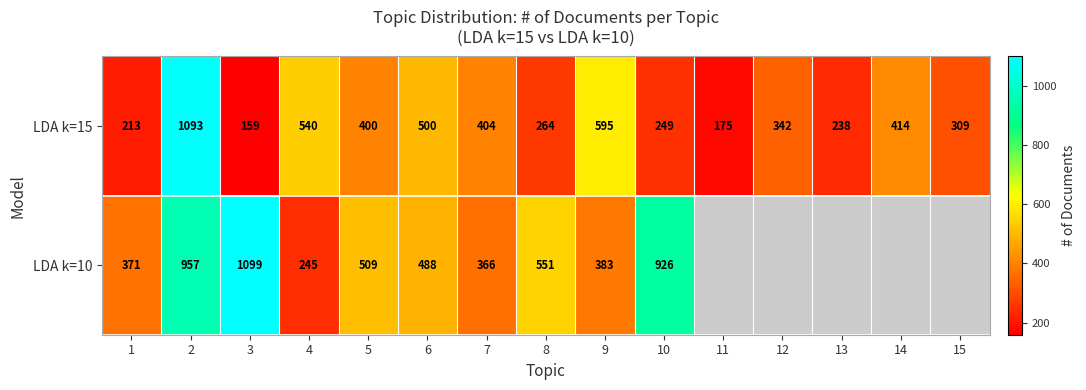

What is the average value of the LDA k=15 series?

393